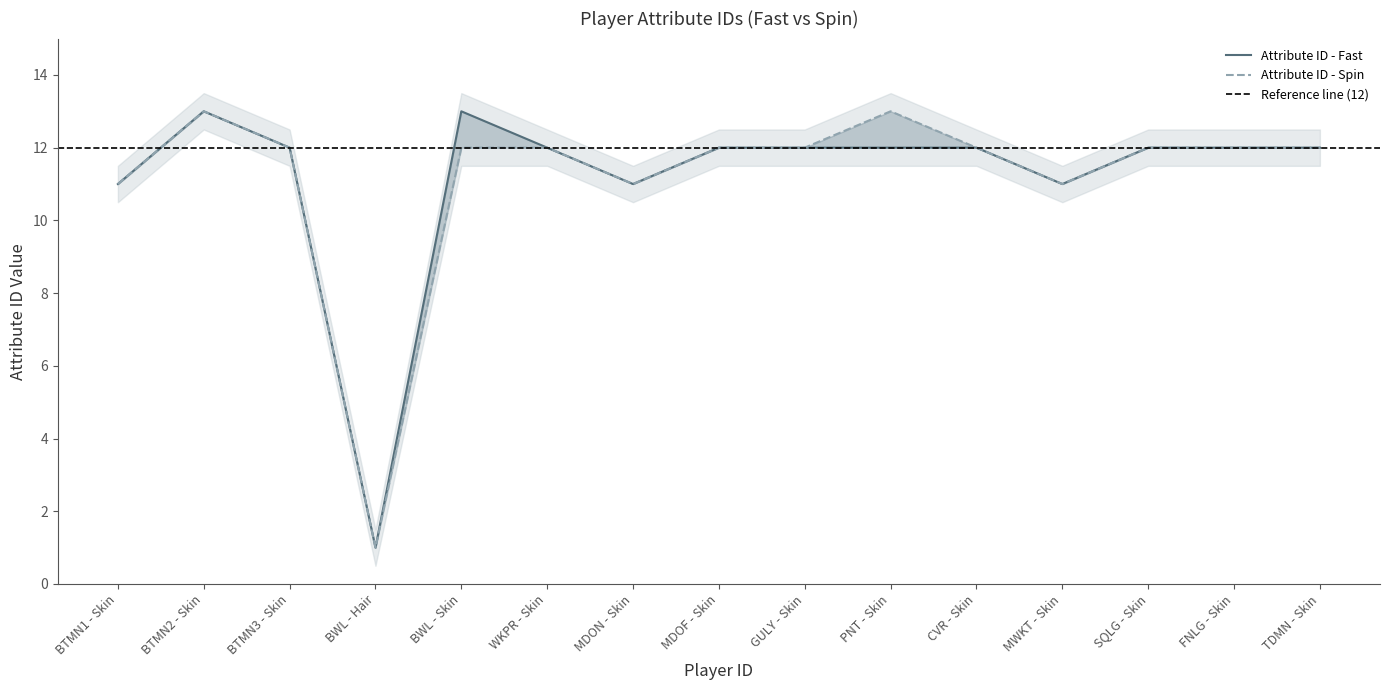

What is the approximate value of Attribute ID - Spin at BTMN3 - Skin?

12